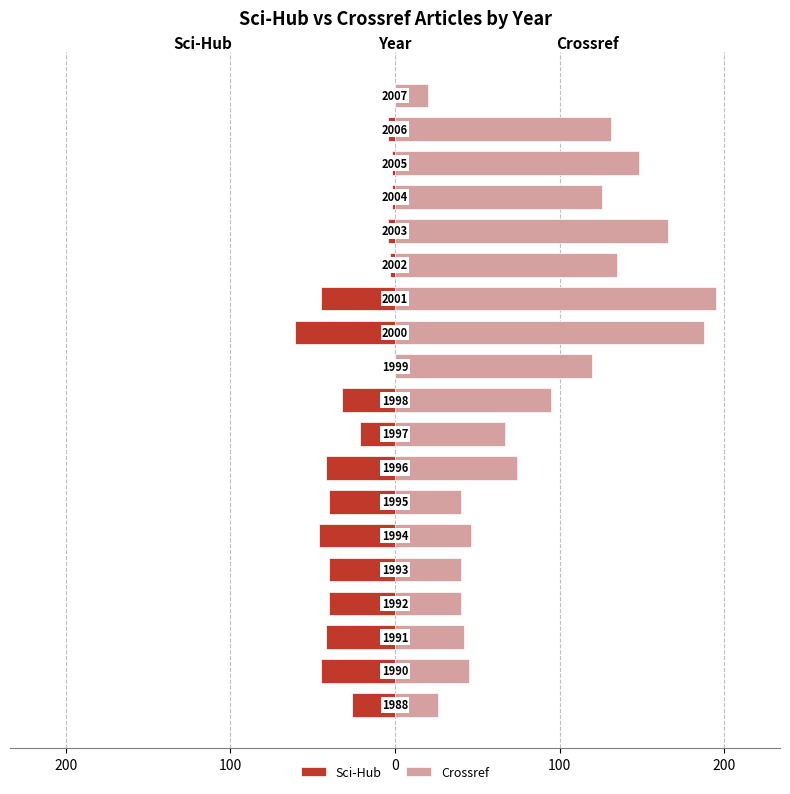

What is the minimum value for Crossref?

20